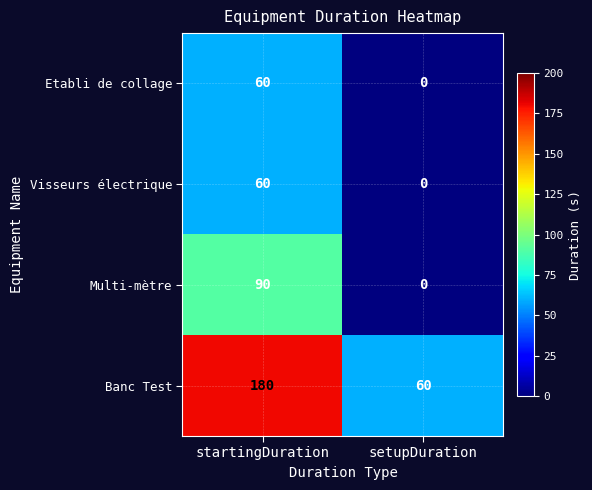

List the labels in order of Banc Test value, smallest first.

setupDuration, startingDuration